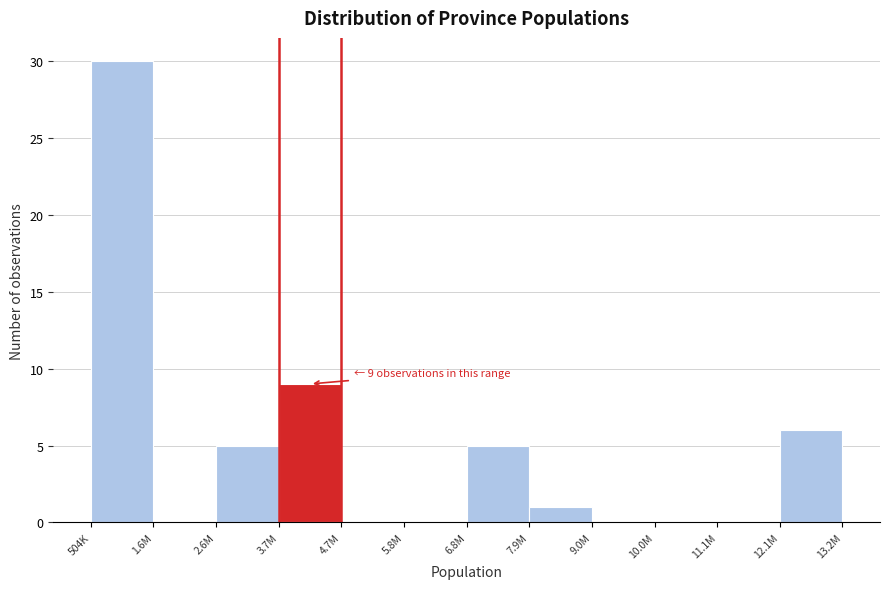

Reading left to right, list all the values displayed in this chart.

504K=30	1.6M=0	2.6M=5	3.7M=9	4.7M=0	5.8M=0	6.8M=5	7.9M=1	9.0M=0	10.0M=0	11.1M=0	12.1M=6